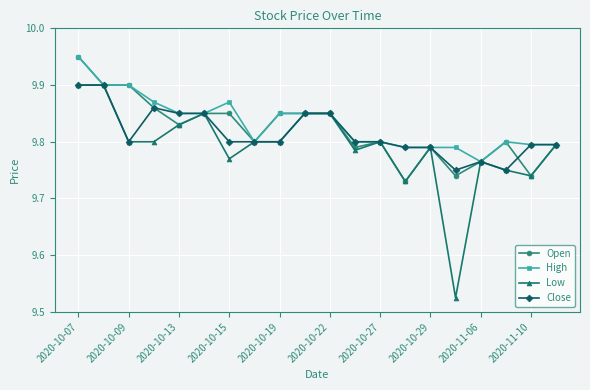

At how many categories does at least one series exceed 9?

20